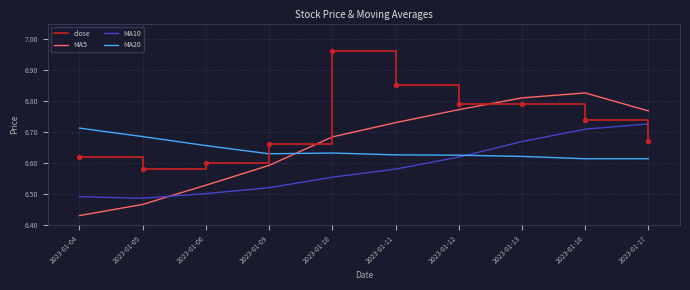

What are all the series names shown in the legend?

close, MA5, MA10, MA20